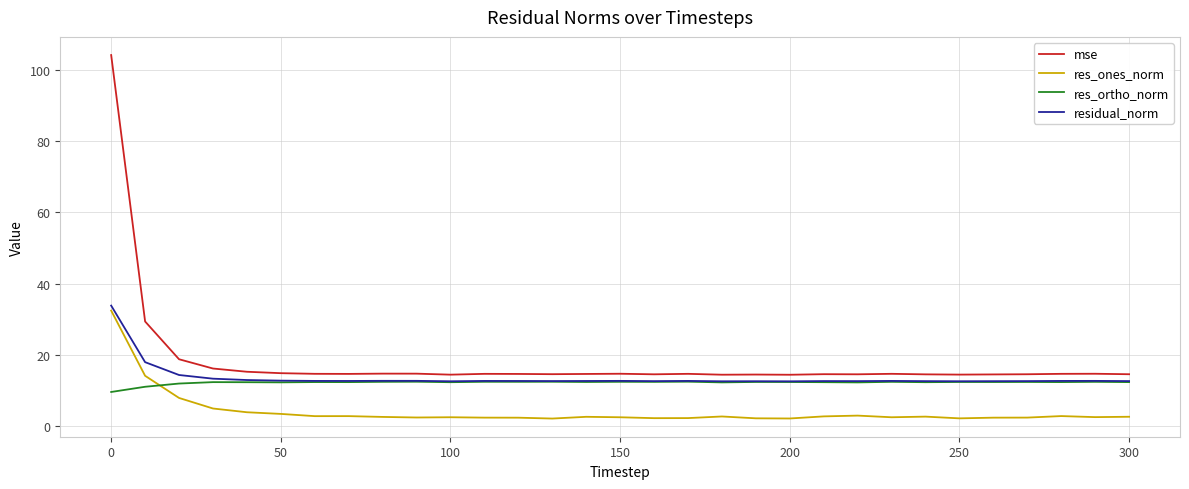

True or false: res_ones_norm has more than 2 points higher than both neighbors.

True